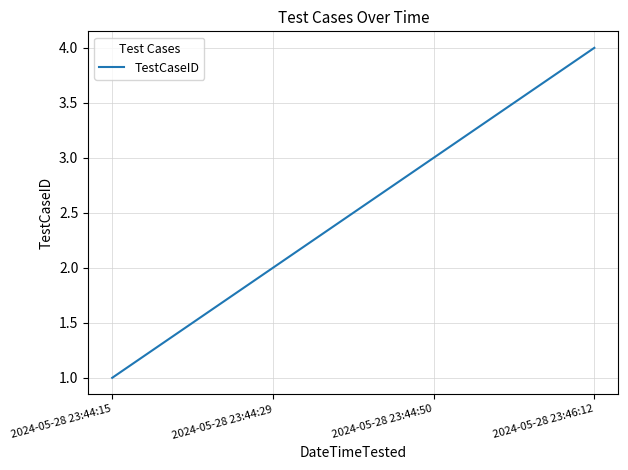

What is the change in value from 2024-05-28 23:44:50 to 2024-05-28 23:46:12?

+1